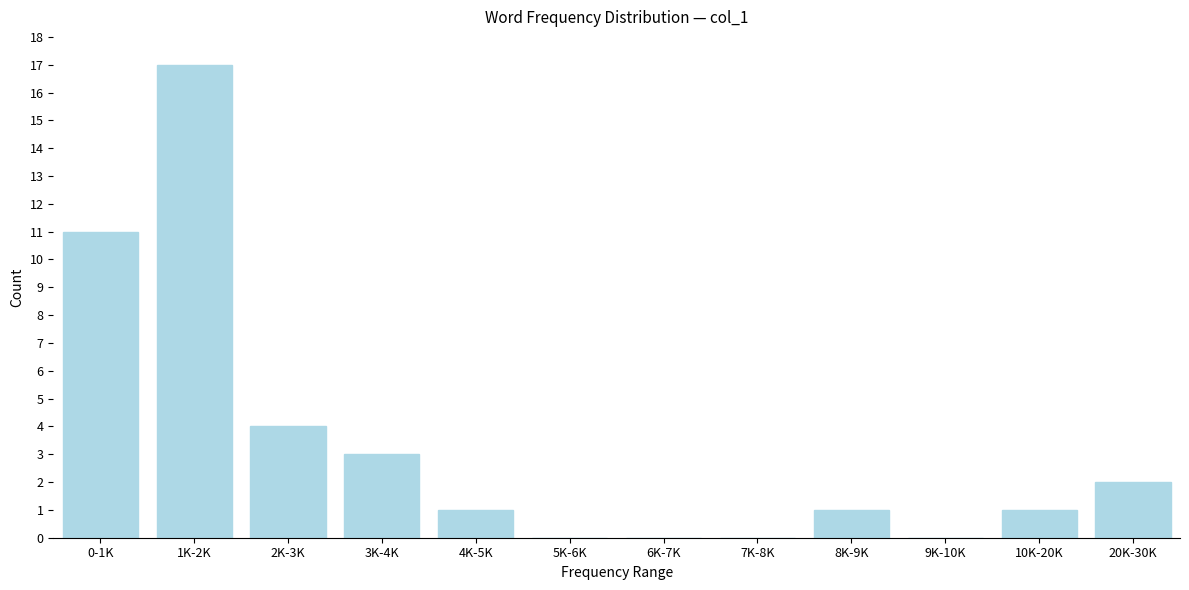

Reading right to left, transcribe all the data shown in this chart.

20K-30K=2	10K-20K=1	9K-10K=0	8K-9K=1	7K-8K=0	6K-7K=0	5K-6K=0	4K-5K=1	3K-4K=3	2K-3K=4	1K-2K=17	0-1K=11